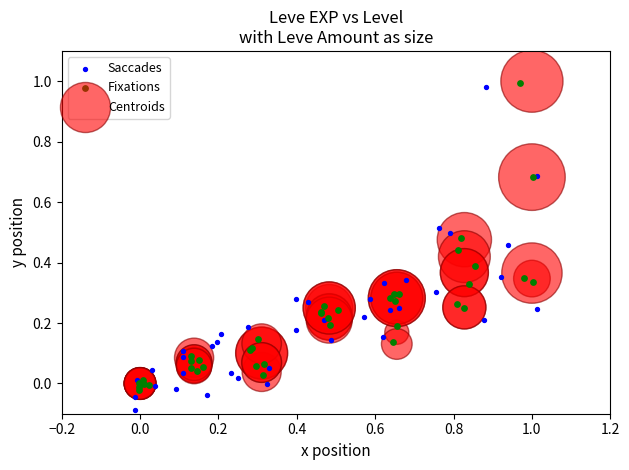

Which series contains the lowest Y value?

Saccades